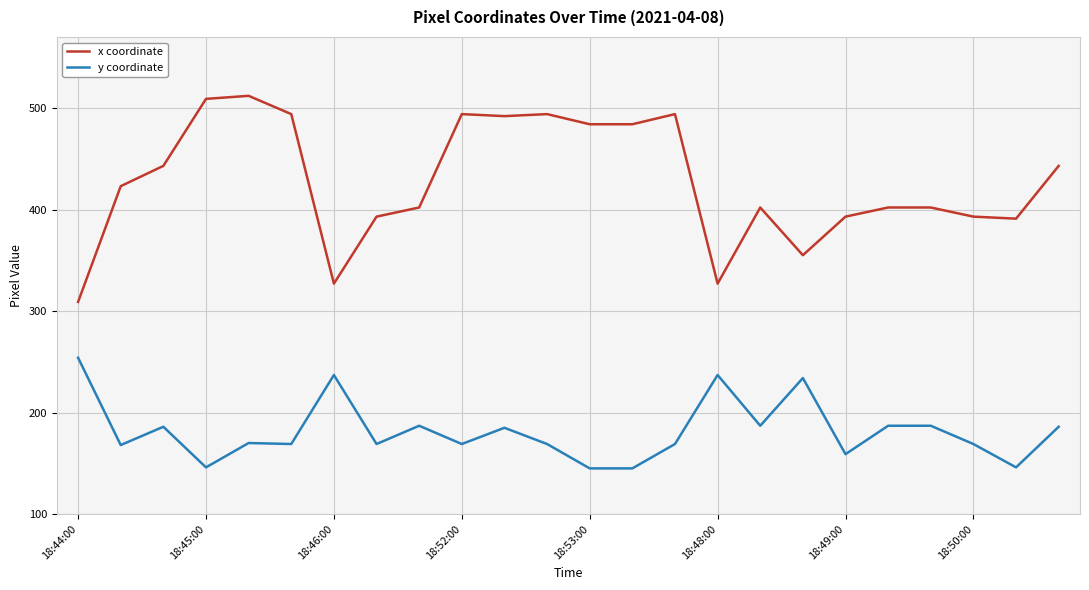

True or false: y coordinate and x coordinate intersect in this chart.

False